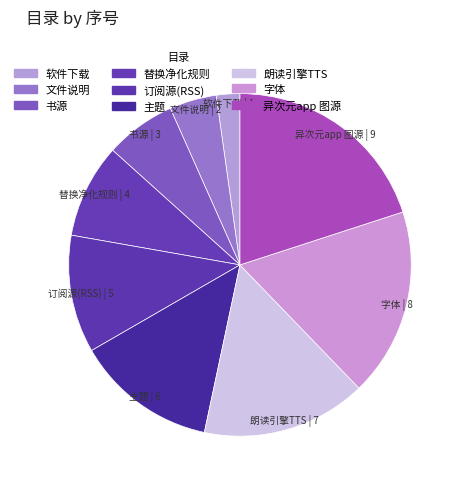

Combined, do 文件说明 and 字体 account for over 50%?

No